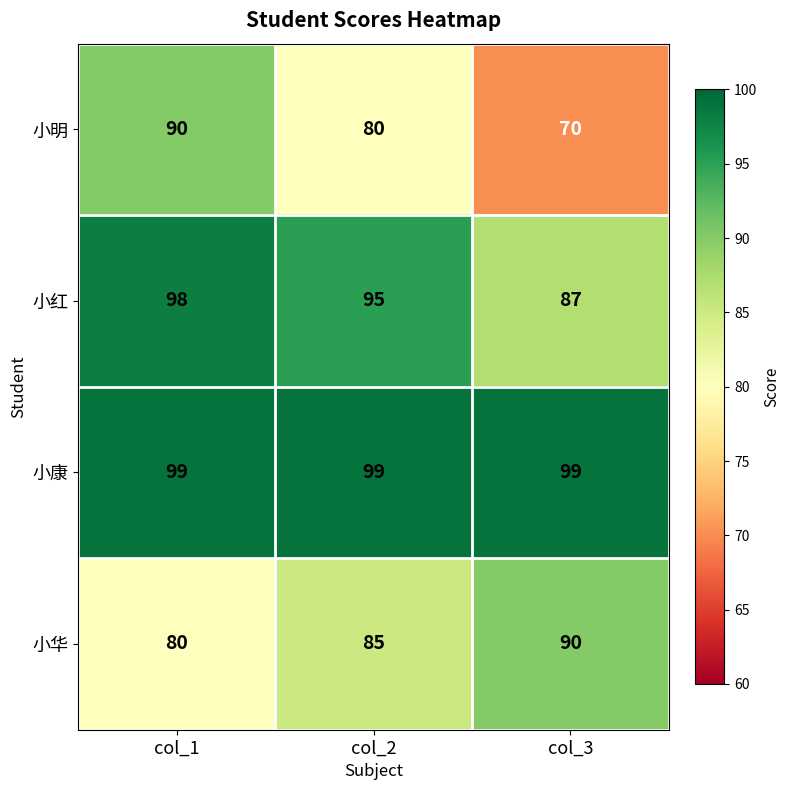

Reading left to right, extract all data points from this chart.

小明: 90	80	70
小红: 98	95	87
小康: 99	99	99
小华: 80	85	90